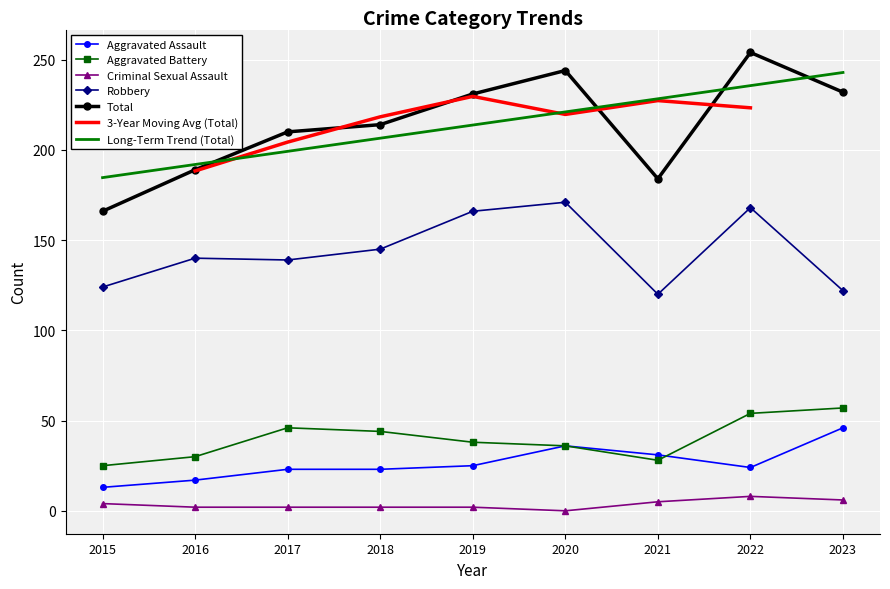

Is it true that Long-Term Trend (Total) equals 139.0 at 2019?

False